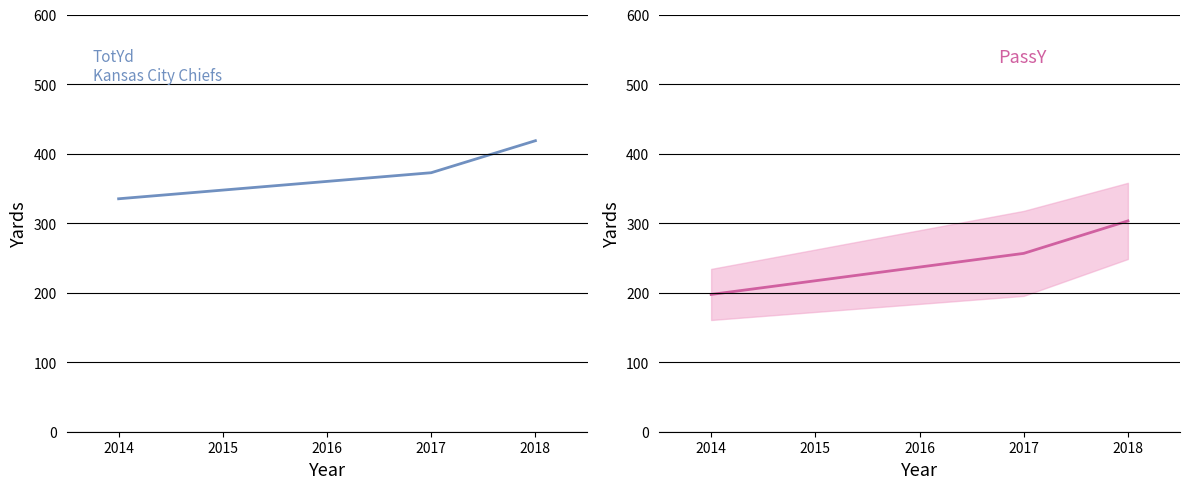

The value of PassY (Chiefs) at 2014 is 103.6. True or false?

False